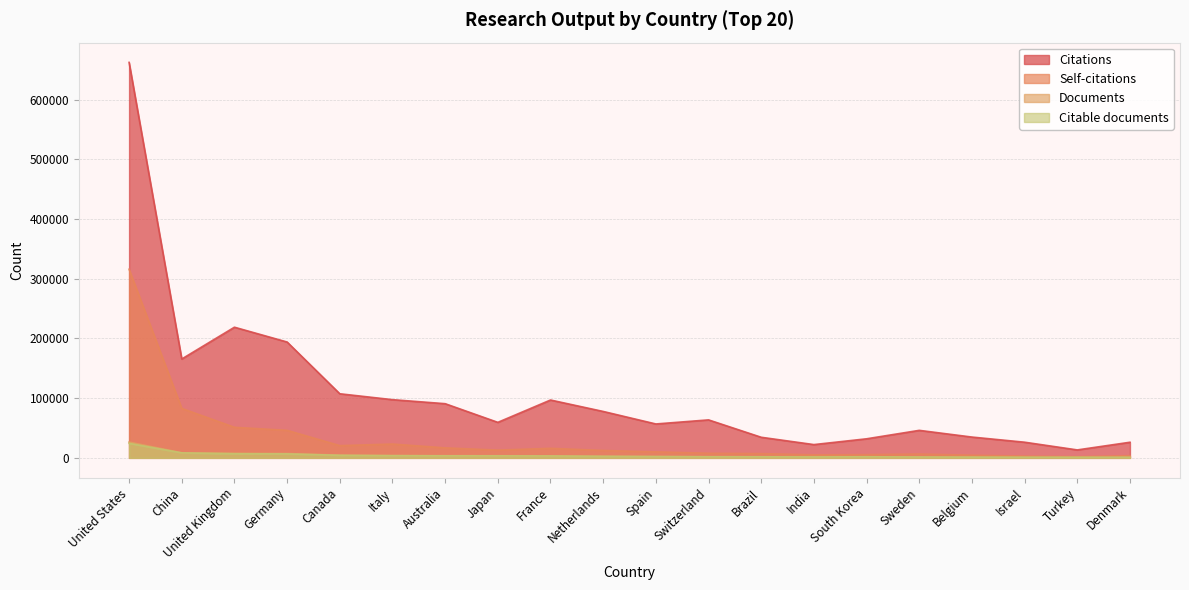

What is the difference between the maximum and second lowest values in the Citations series?

640271